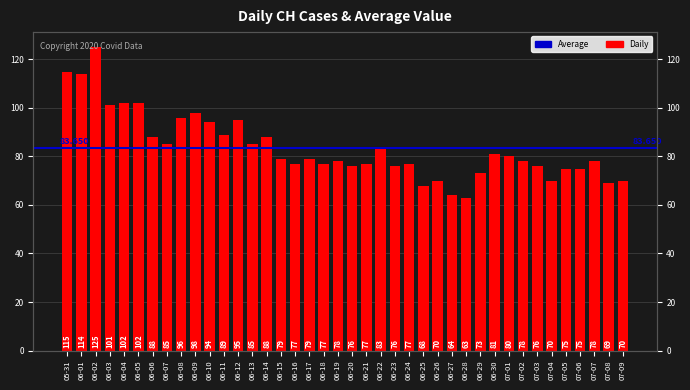

The value at 07-01 is 80. True or false?

True